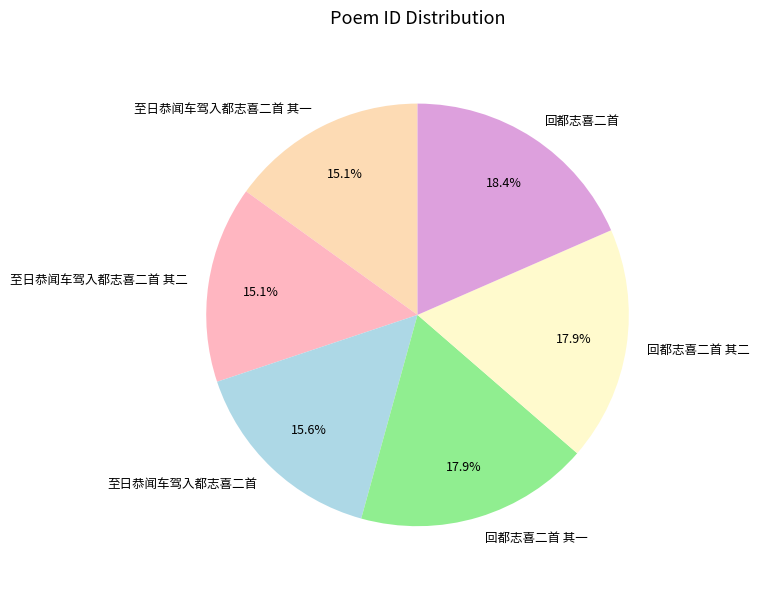

What percentage is the 至日恭闻车驾入都志喜二首 其二 slice, to the nearest percent?

15%